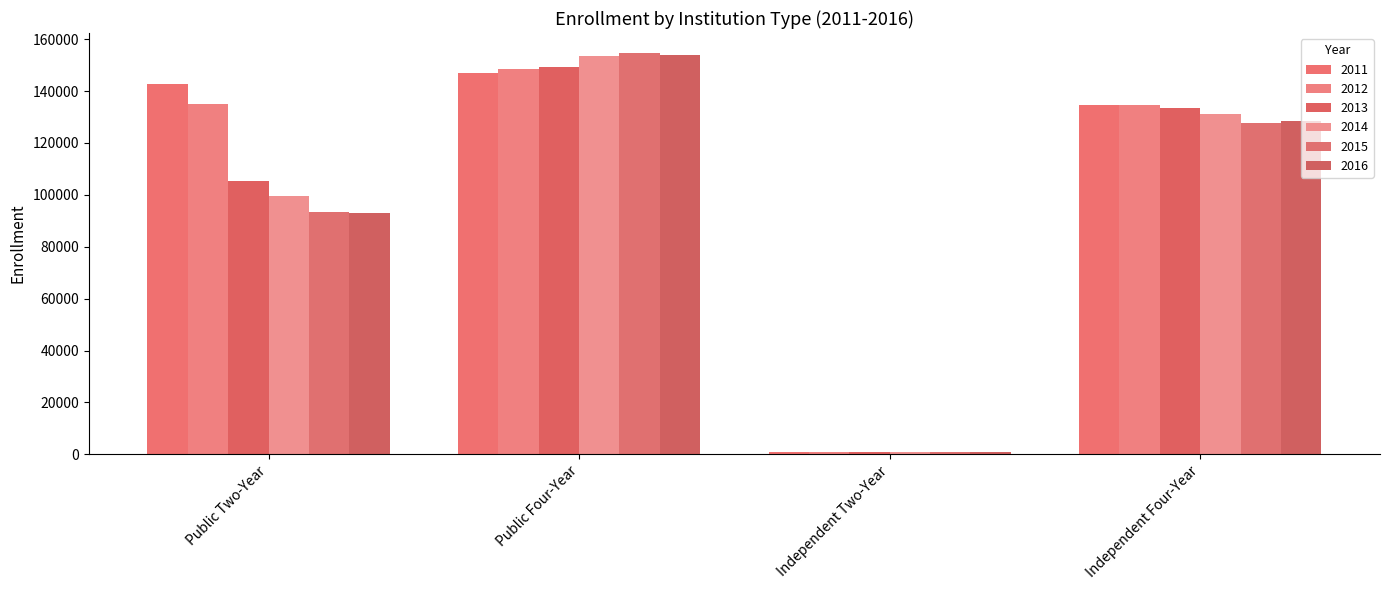

What position from the right is Public Two-Year?

4